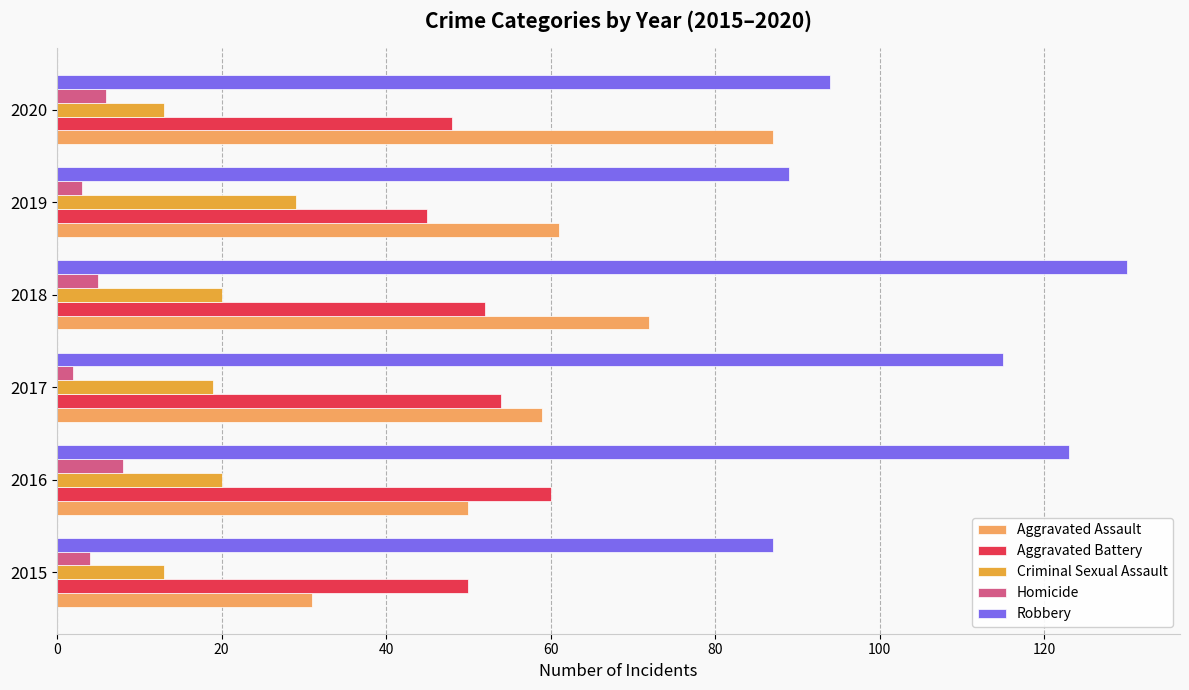

At which category is the sum across all series the highest?

2018